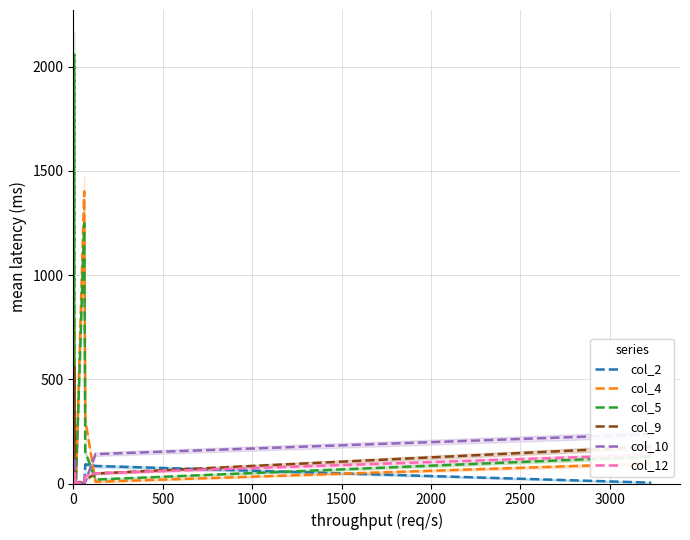

How many intersections are there between col_12 and col_9?

1